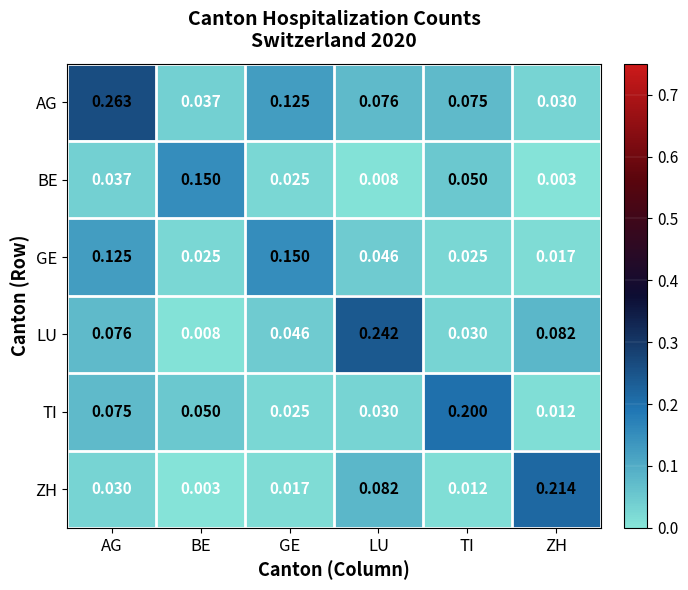

At which label is GE closest to 0?

ZH